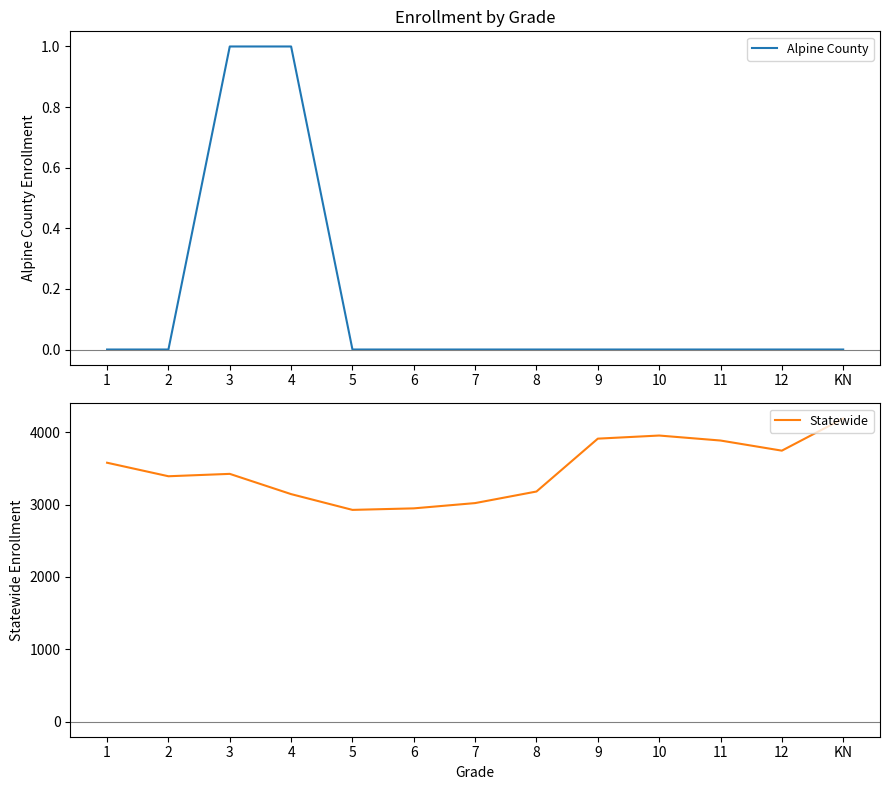

What is the total value across all series at 5?

2927